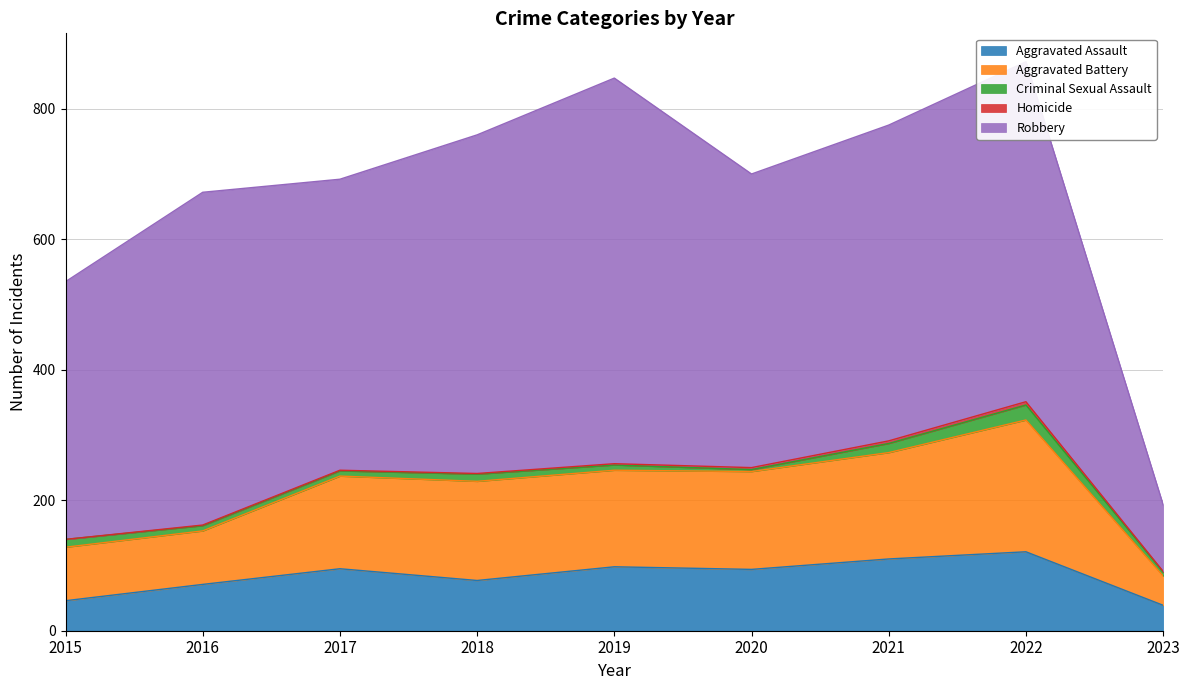

At which category is the sum across all series the highest?

2022